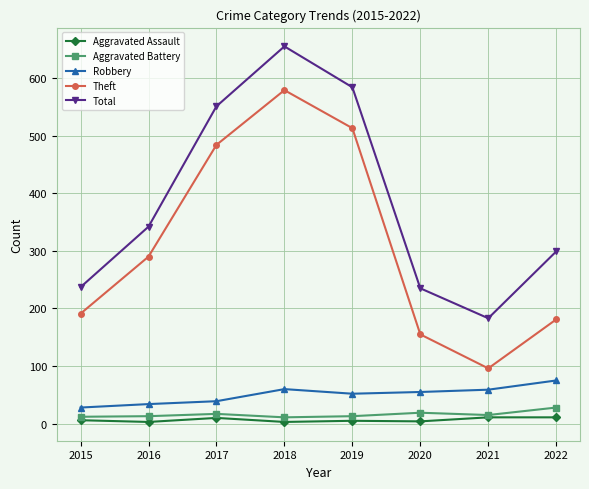

How many lines are shown in the chart?

5